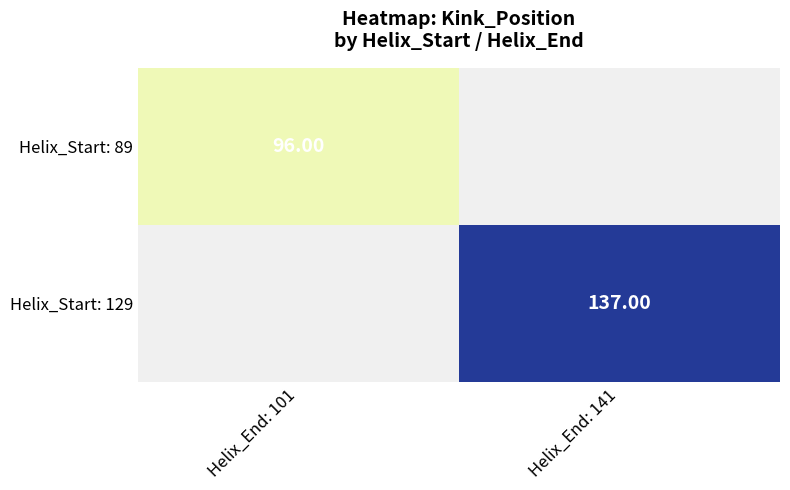

How many distinct data groups are displayed?

2